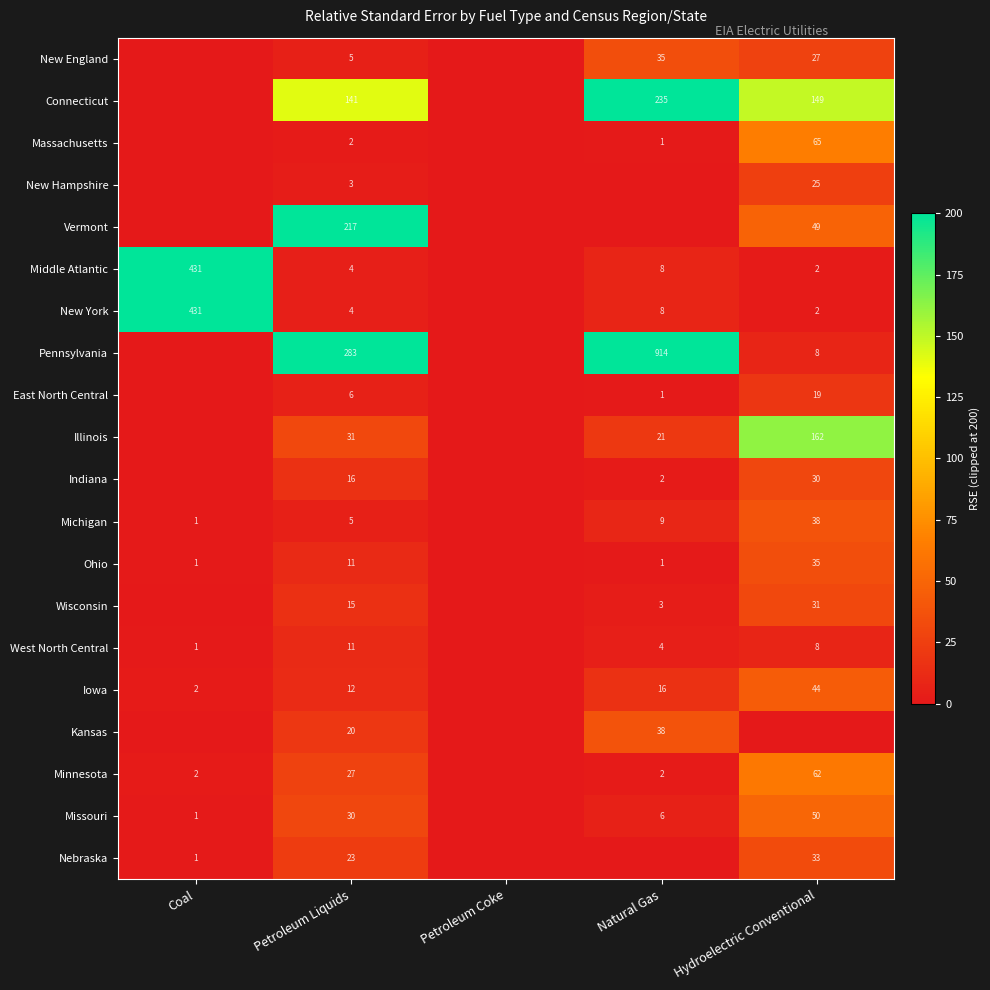

The Minnesota series shows 62 at Hydroelectric Conventional. True or false?

True